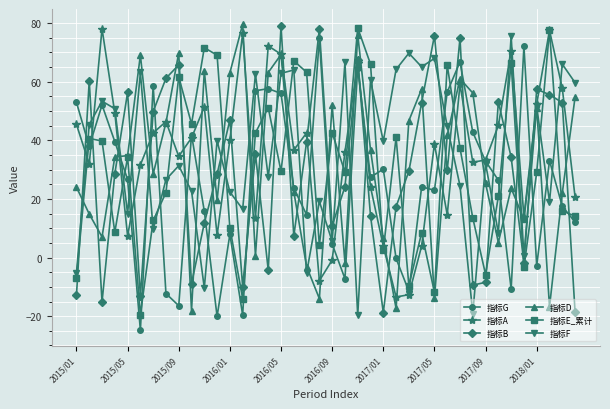

True or false: 指标B has more than 2 points higher than both neighbors.

True